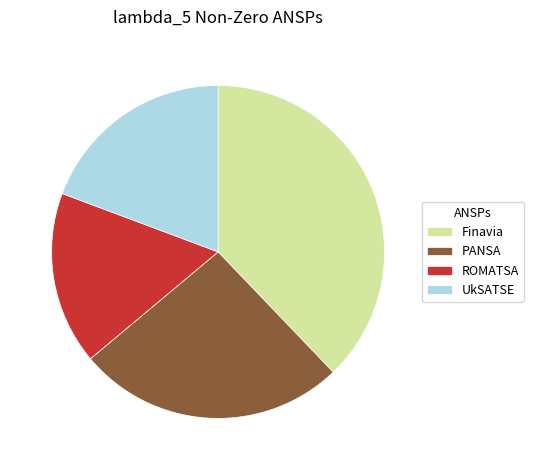

Is it true that UkSATSE is 34% of the pie?

False